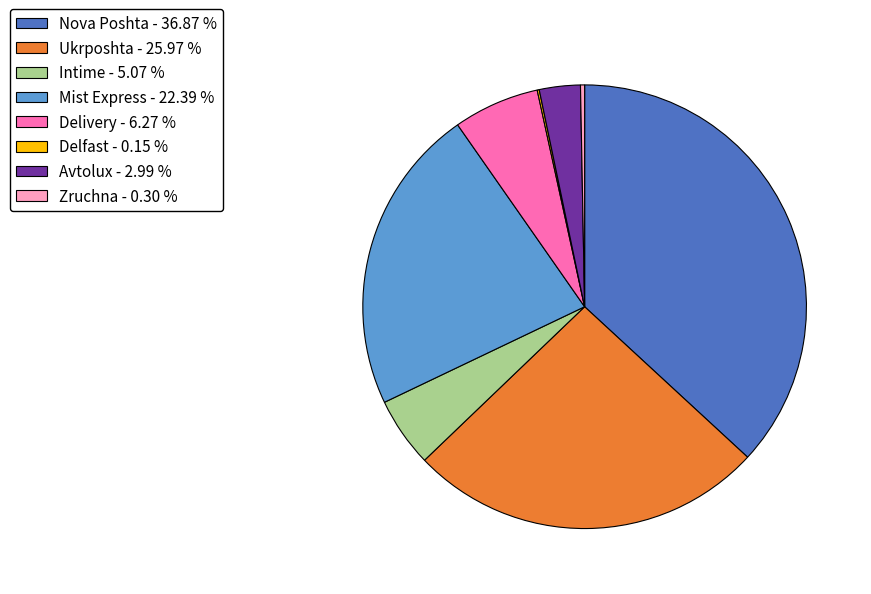

Is there any slice that represents more than half of the pie?

No